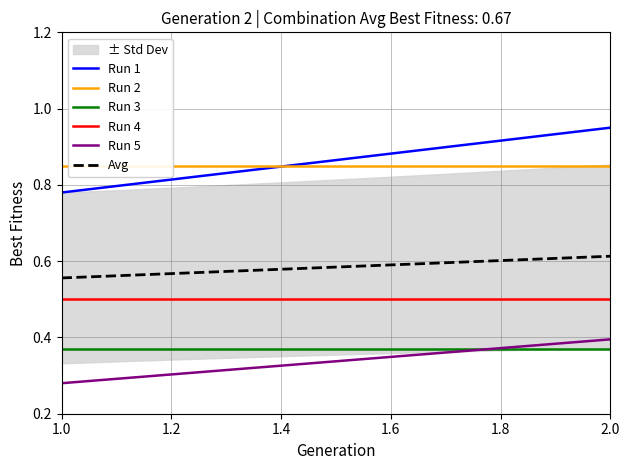

The Avg series shows 0.9 at 1.0. True or false?

False